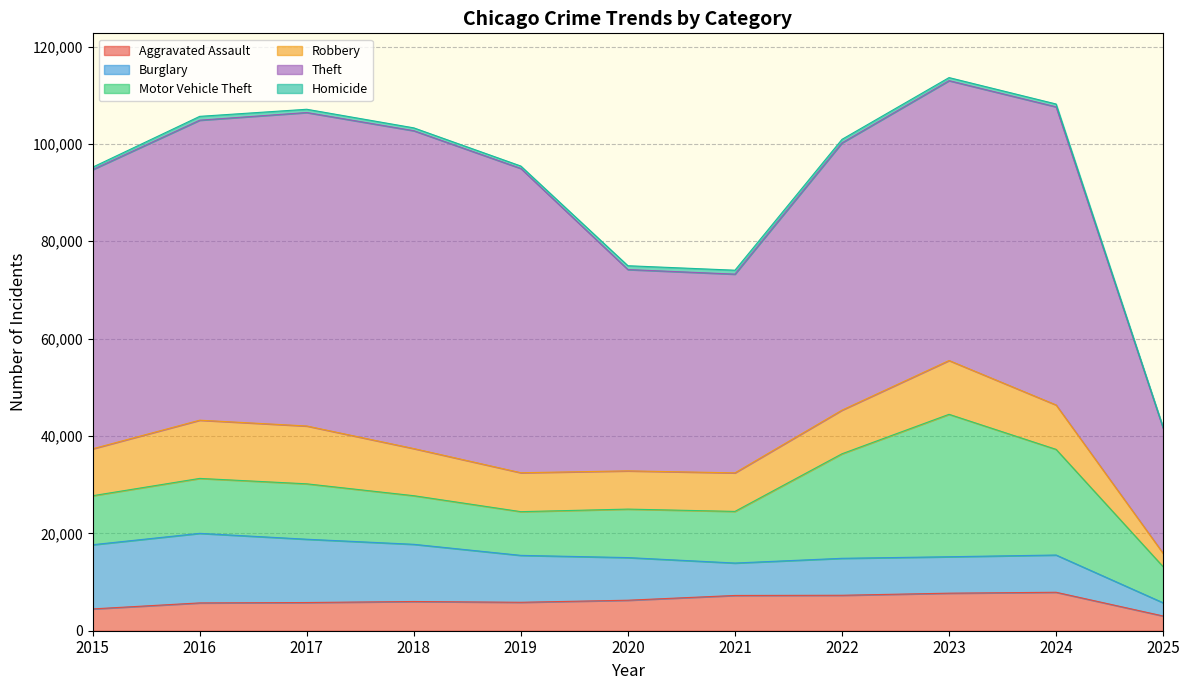

Which series has the largest total across all categories?

Theft